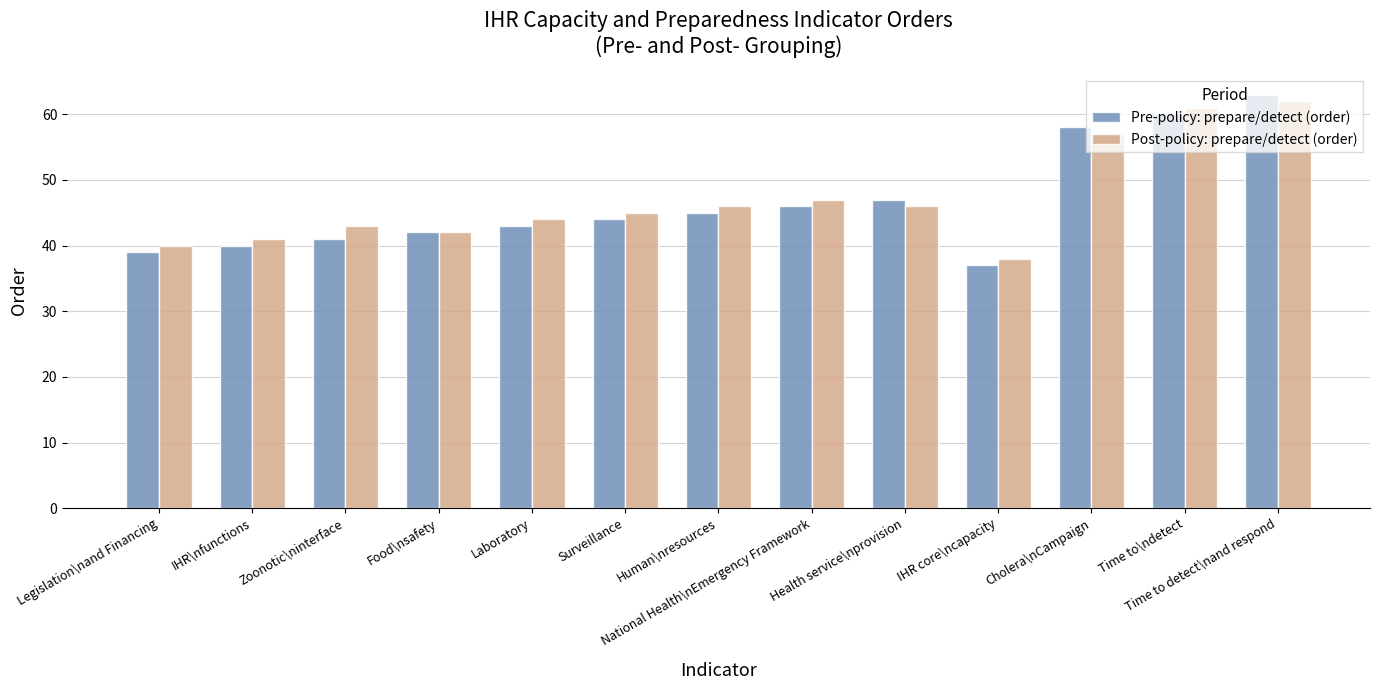

What is the spread (max minus min) of values at Human\nresources?

1